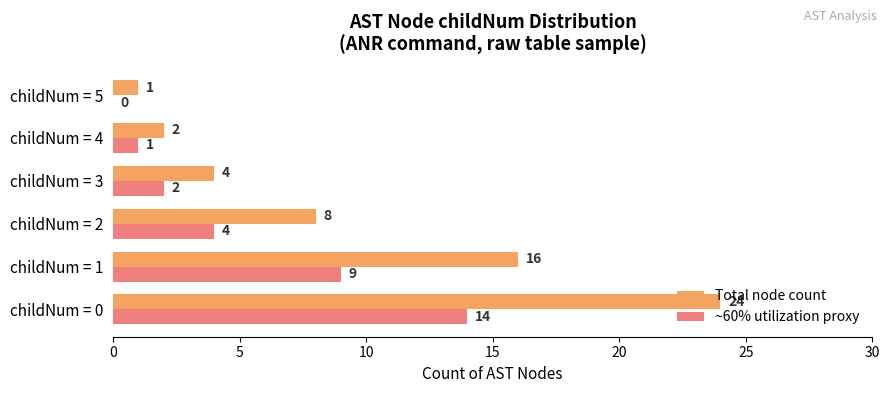

Is the value of Total node count at childNum = 1 greater than the value of ~60% utilization proxy at childNum = 5?

Yes